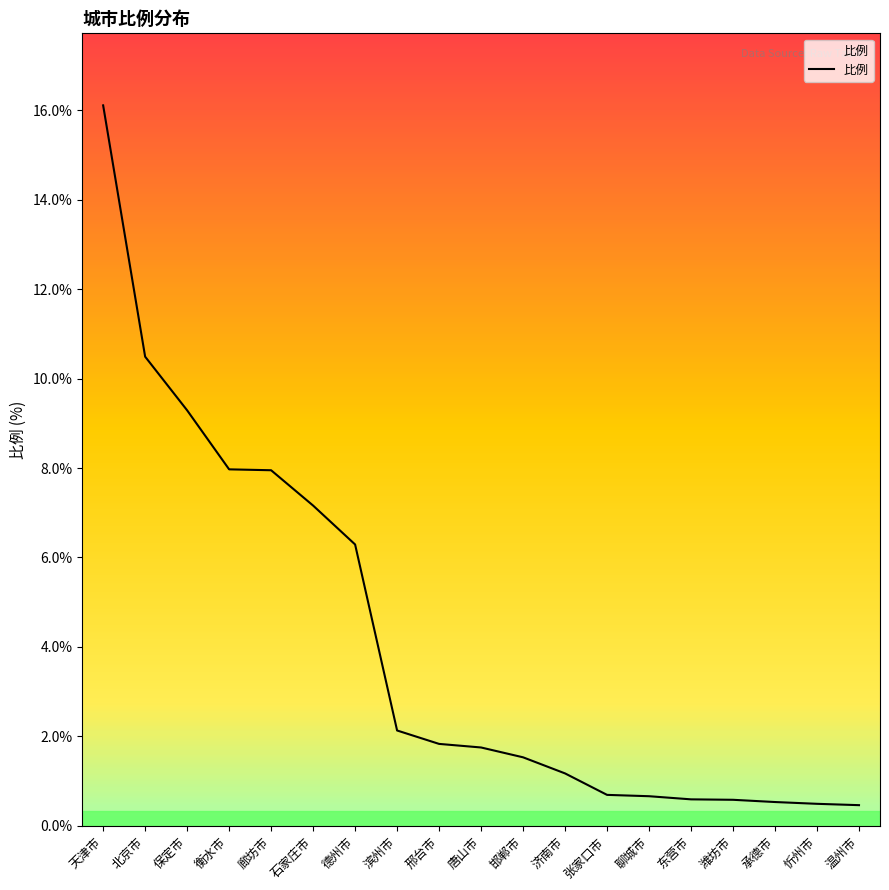

True or false: there are more than 2 points higher than both neighbors.

False